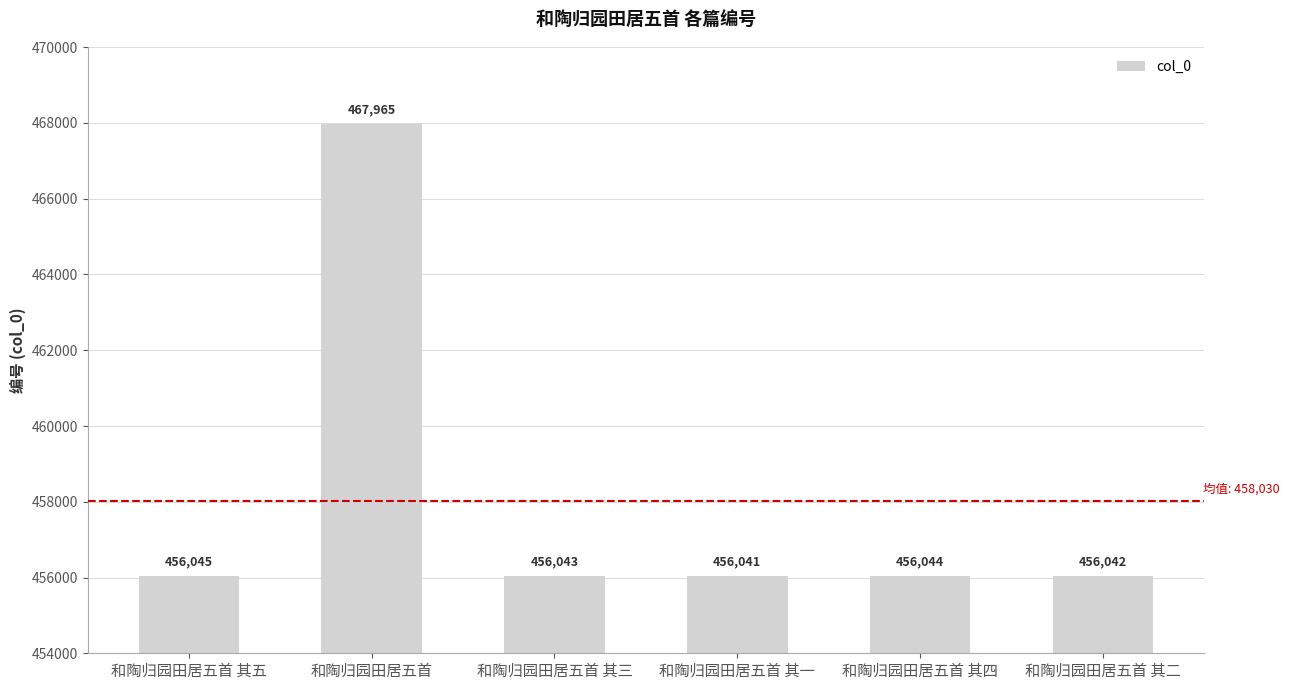

What is the difference between the maximum and minimum values?

11924